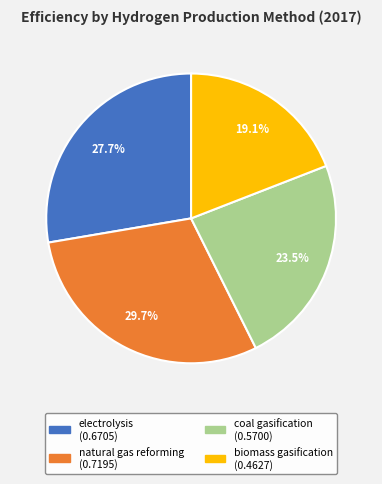

Does coal gasification account for over 50% of the chart?

No